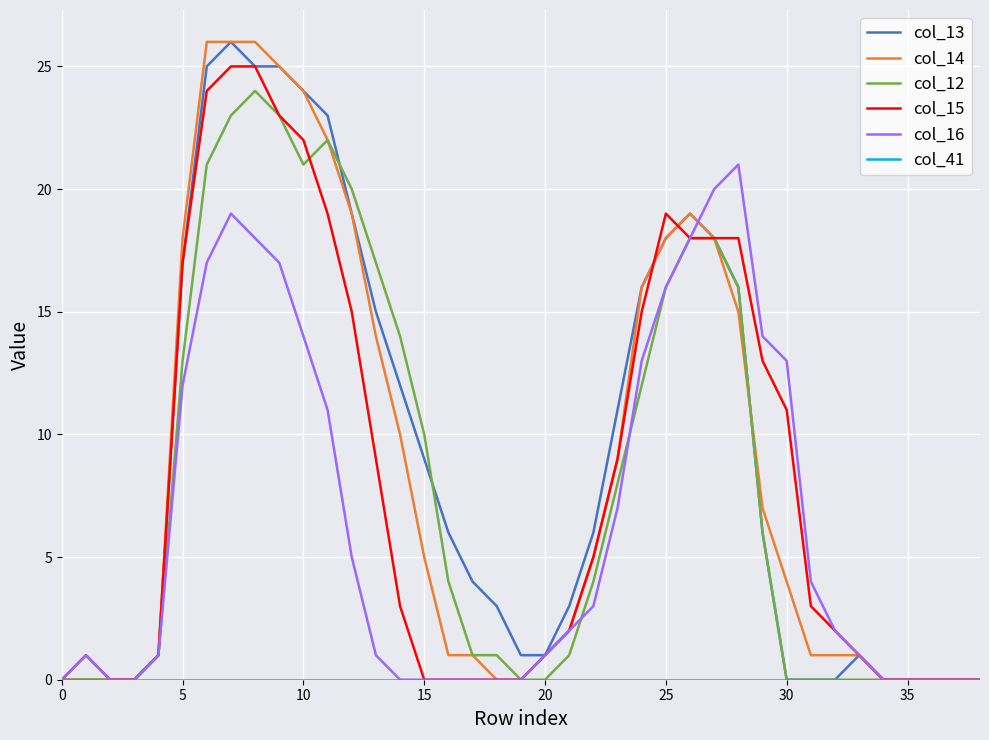

How many series are shown in this chart?

6